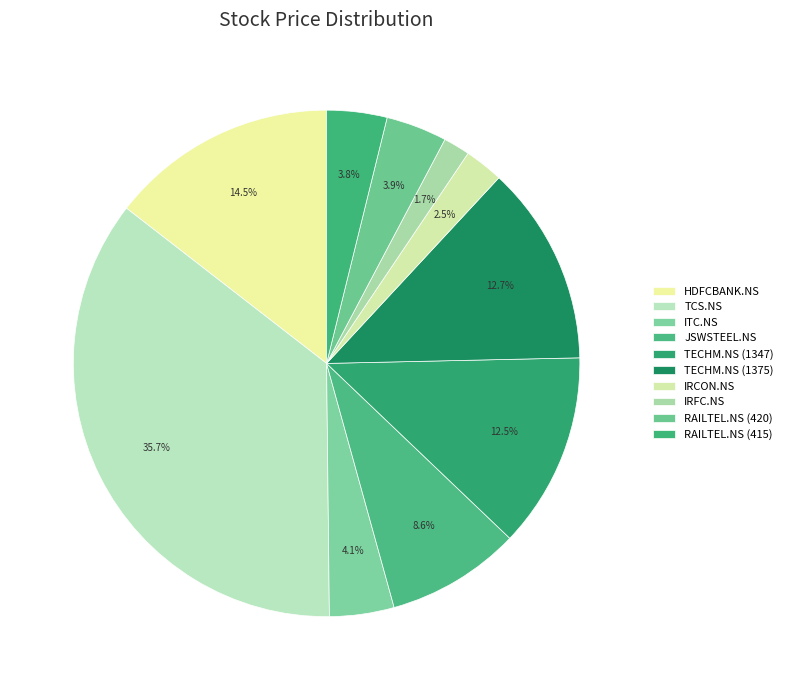

How many slices are in this pie chart?

10